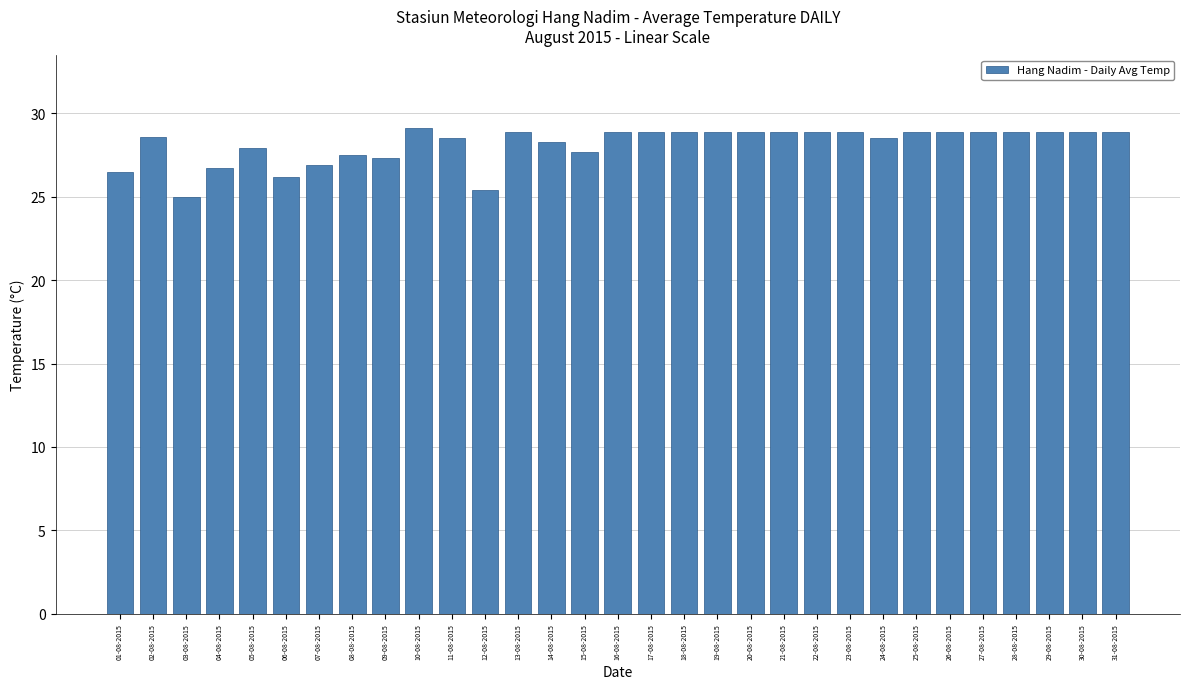

What is the ratio of the value at 25-08-2015 to the value at 27-08-2015?

1.0